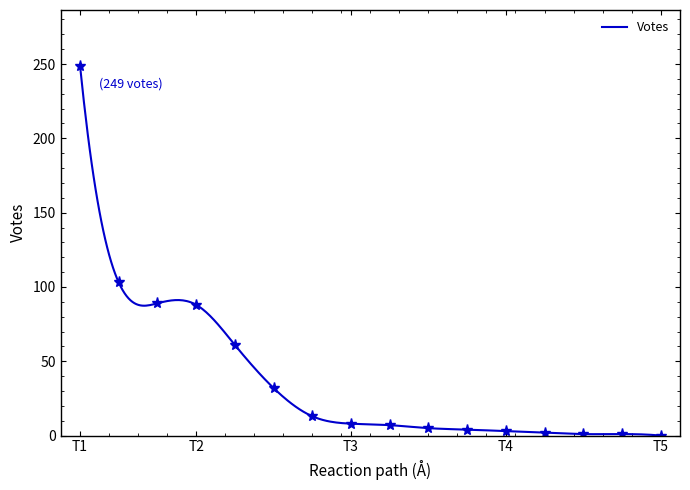

At which label does Votes reach its peak?

T1